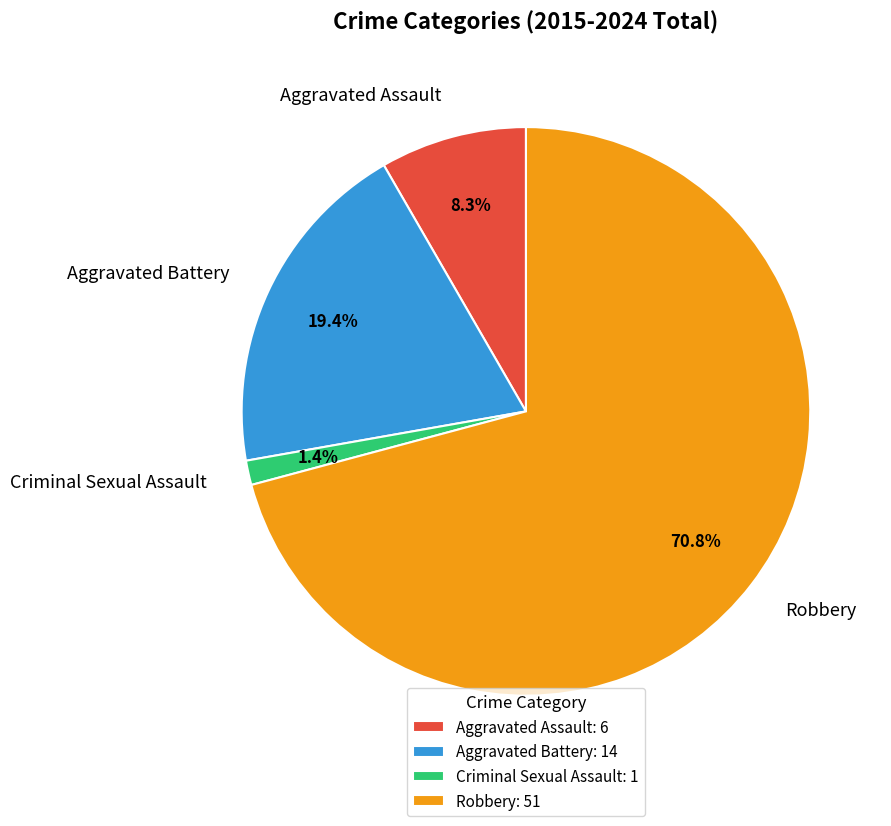

How many segments does this pie chart have?

4